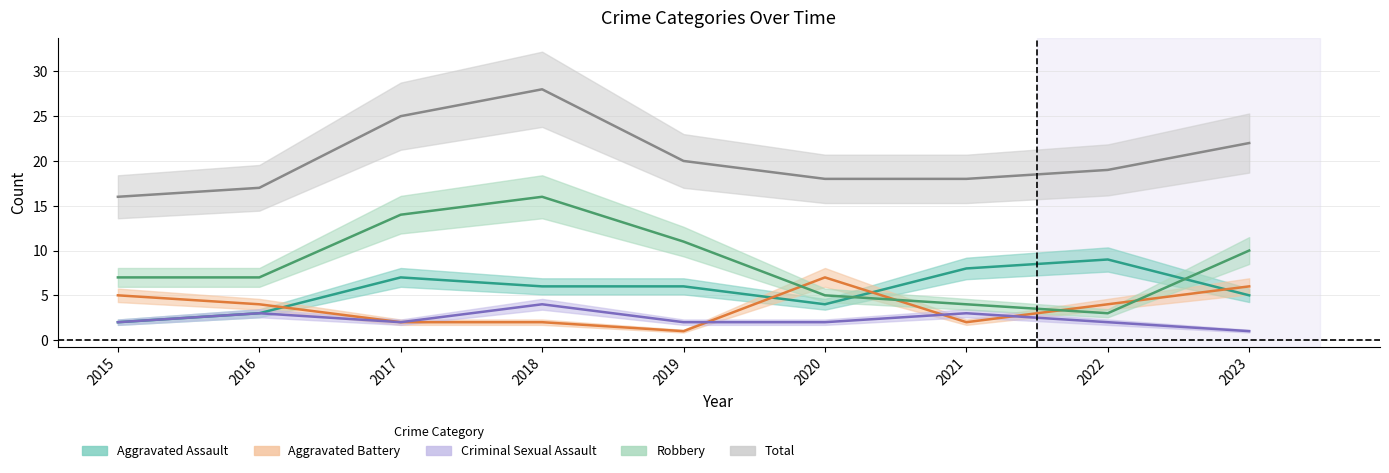

What is the value of the Aggravated Assault point at the 5th from the left?

6